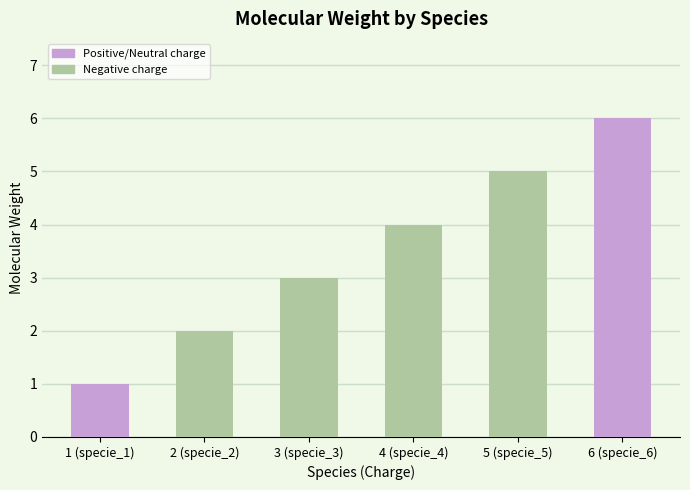

Is it true that the value at 3 (specie_3) is 3?

True